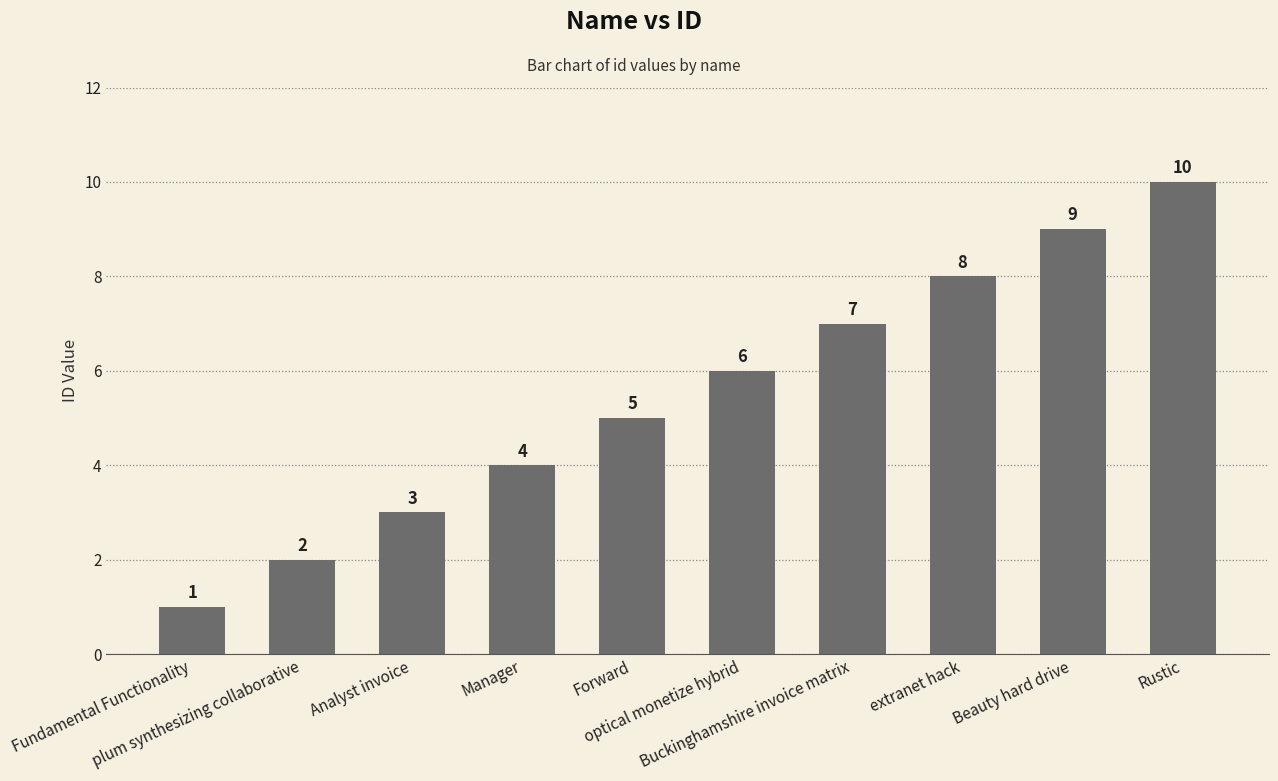

What position from the right is Buckinghamshire invoice matrix?

4